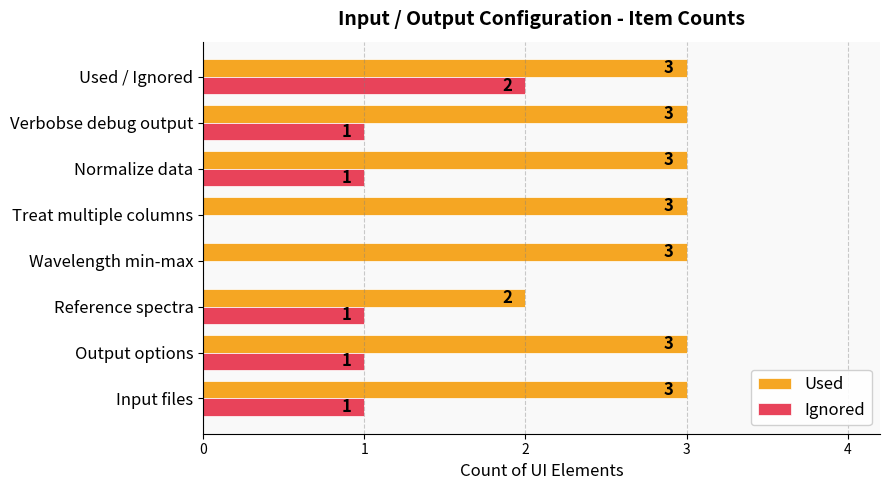

How many values in Ignored are above zero?

6